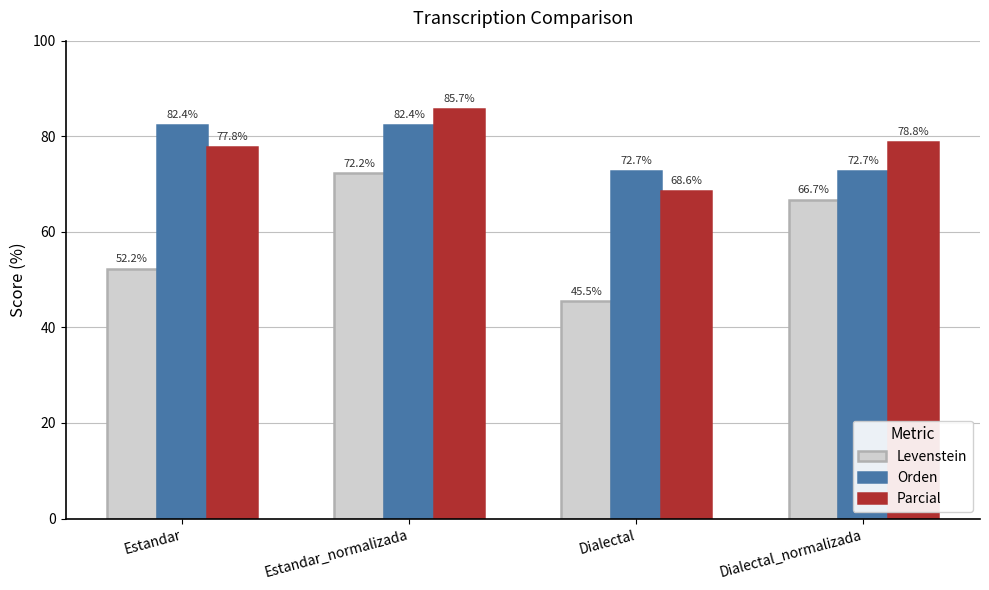

What is the total value across all series at Estandar?

212.3